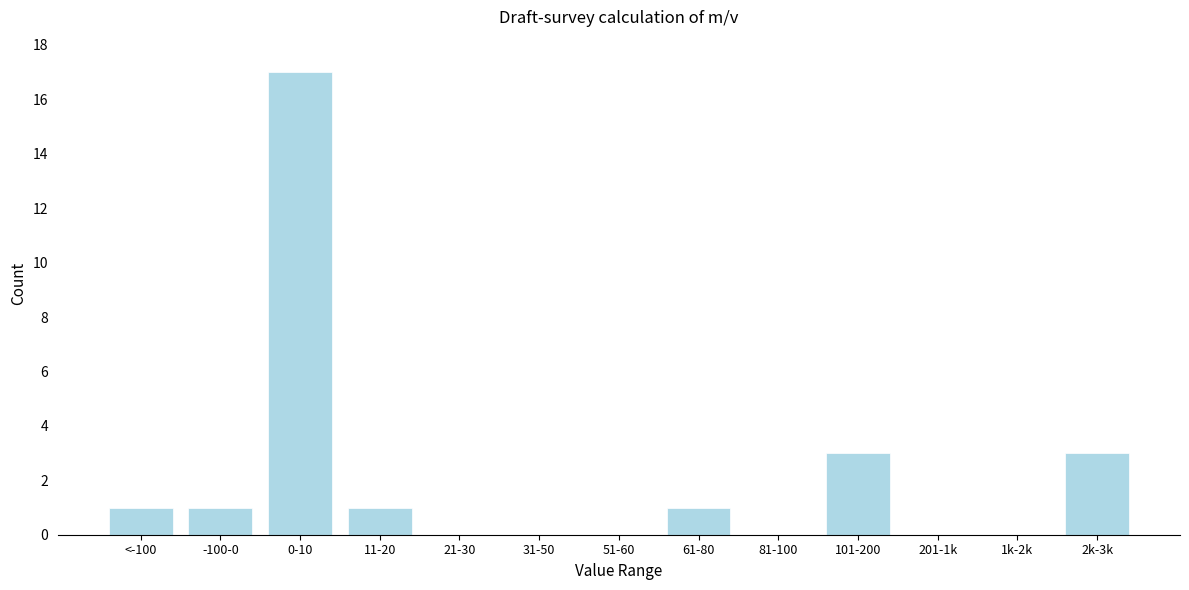

Reading right to left, transcribe all the data shown in this chart.

2k-3k=3	1k-2k=0	201-1k=0	101-200=3	81-100=0	61-80=1	51-60=0	31-50=0	21-30=0	11-20=1	0-10=17	-100-0=1	<-100=1